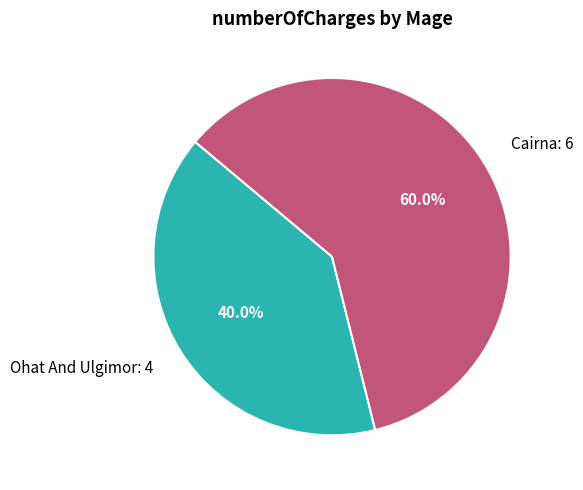

To the nearest percent, what portion does Cairna represent?

60%